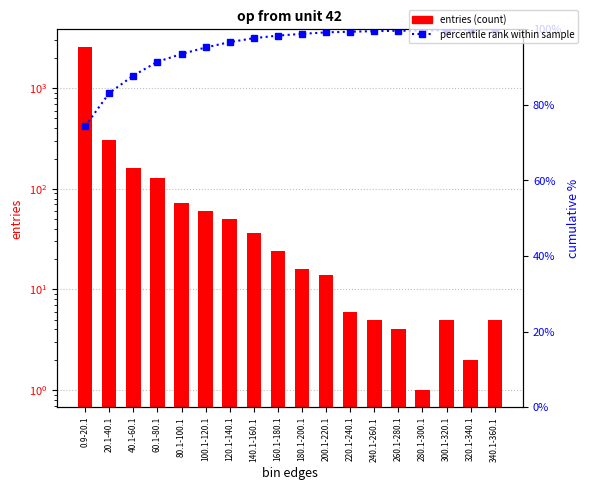

What is the maximum value shown in the chart?

2598.0